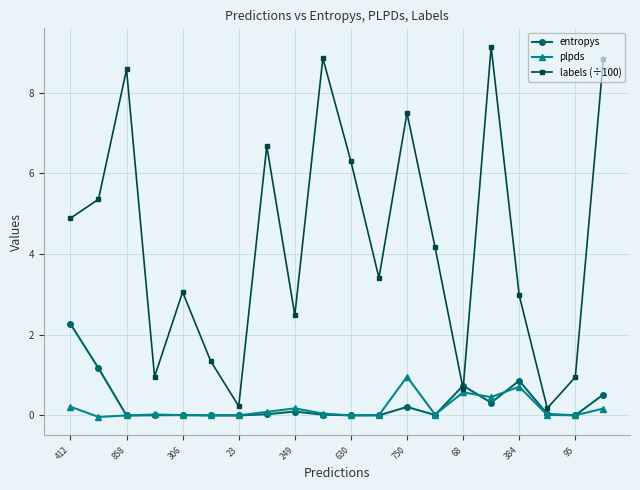

How many interior local peaks does the labels (÷100) series have?

6